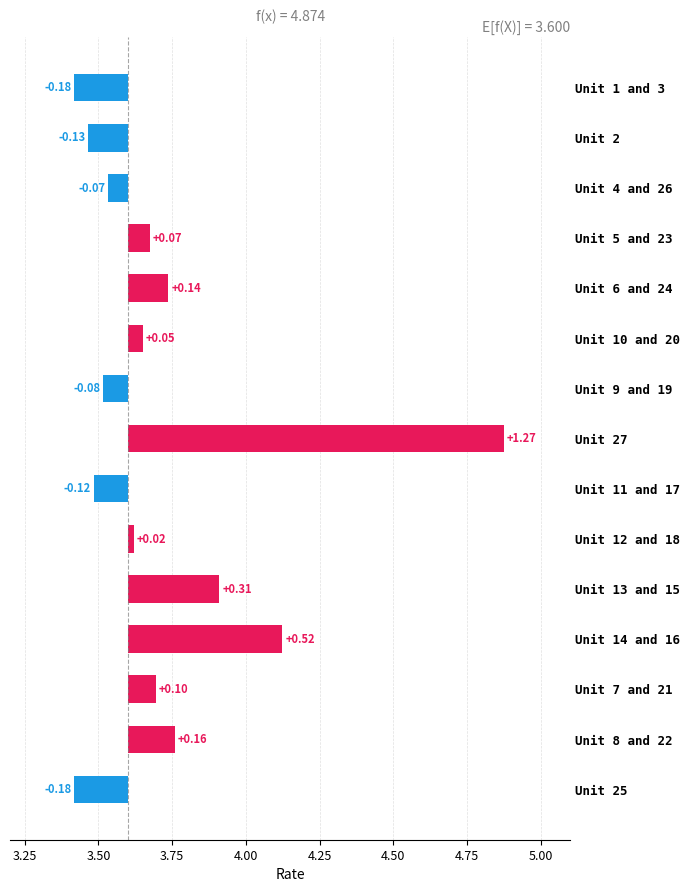

Reading left to right, what are all the values shown in this chart?

Unit 1 and 3=3.4	Unit 2=3.5	Unit 4 and 26=3.5	Unit 5 and 23=3.7	Unit 6 and 24=3.7	Unit 10 and 20=3.7	Unit 9 and 19=3.5	Unit 27=4.9	Unit 11 and 17=3.5	Unit 12 and 18=3.6	Unit 13 and 15=3.9	Unit 14 and 16=4.1	Unit 7 and 21=3.7	Unit 8 and 22=3.8	Unit 25=3.4